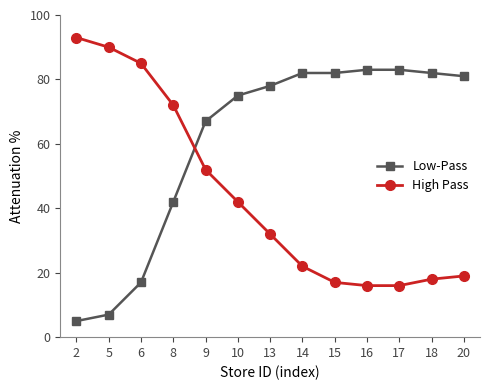

After their last crossing, which series has the higher values: High Pass or Low-Pass?

Low-Pass